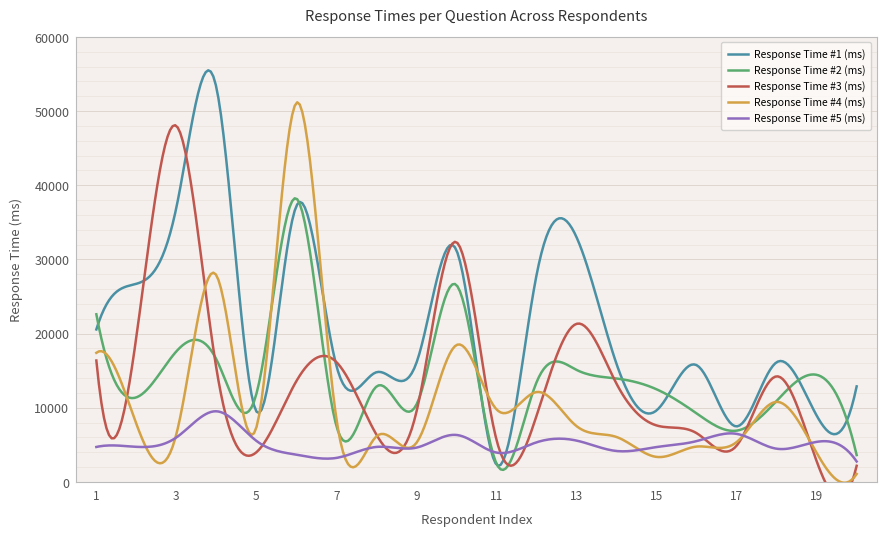

What is the greatest value displayed?

53186